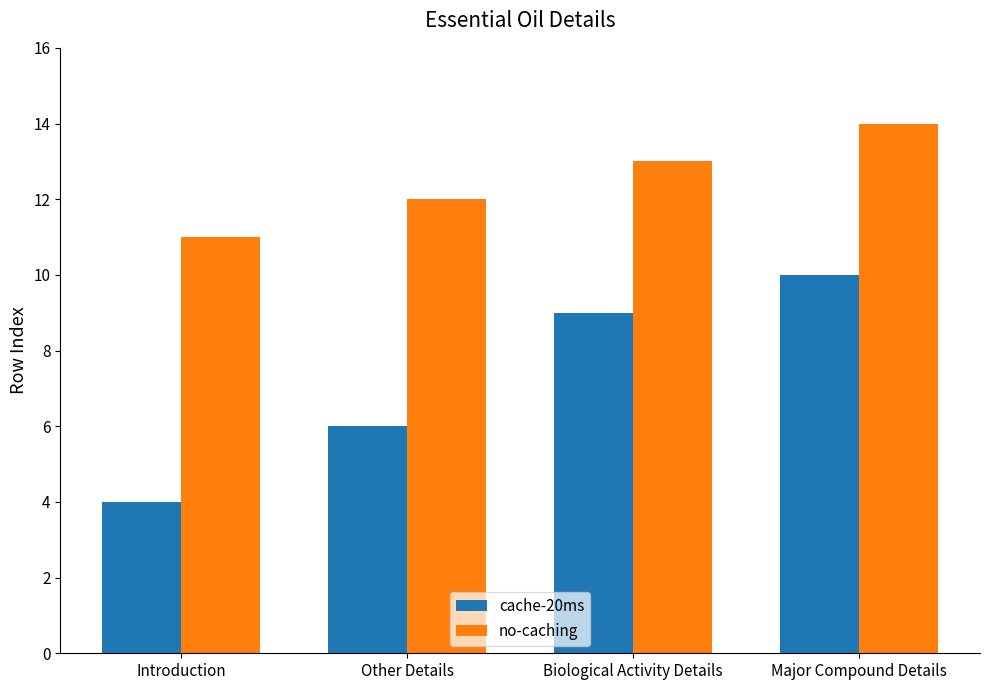

Reading right to left, extract all data points from this chart.

cache-20ms: 10	9	6	4
no-caching: 14	13	12	11